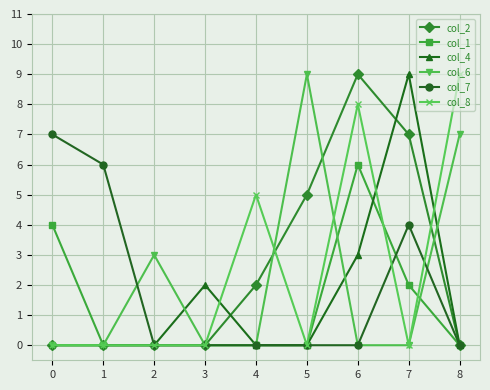

How many data points does each series have?

9